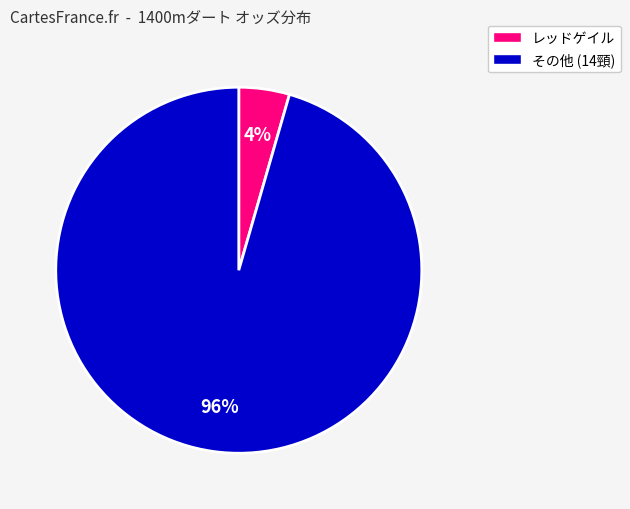

Count the number of slices in the pie.

2